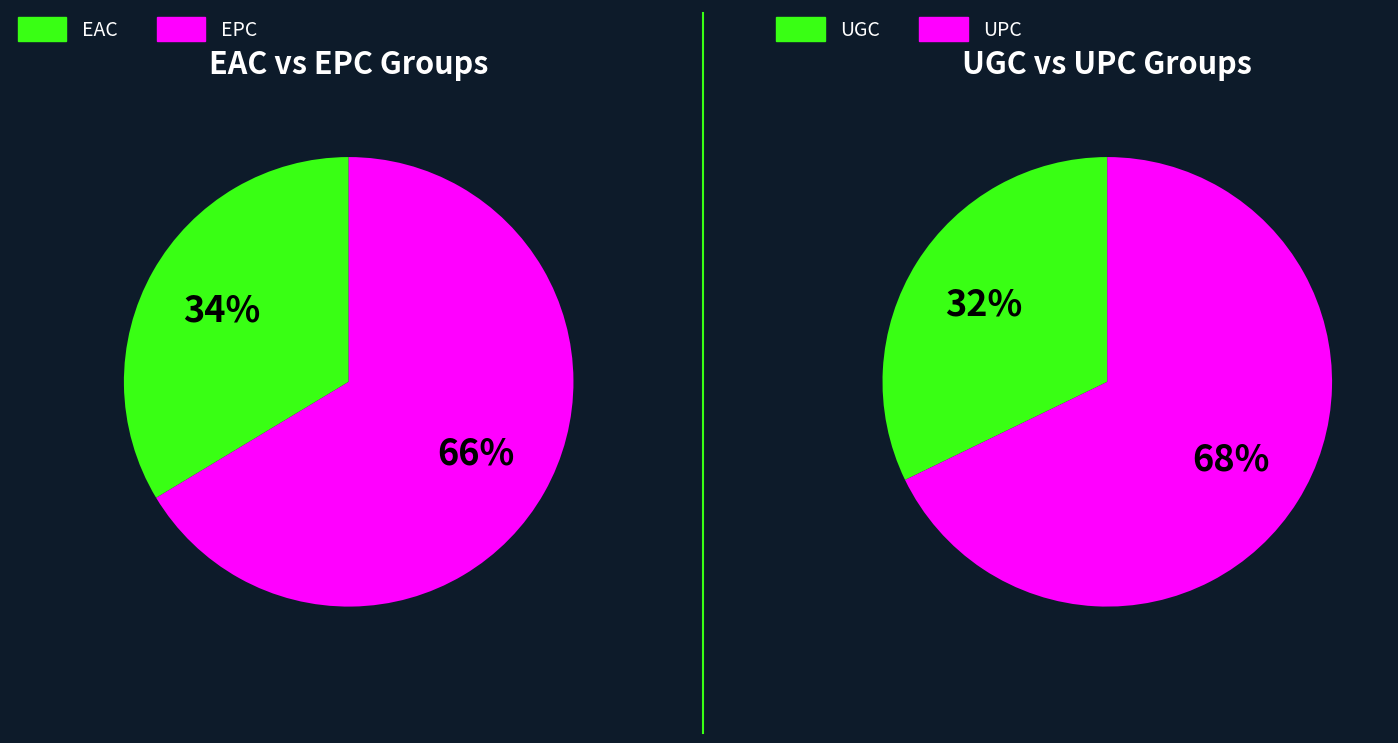

How many segments does this pie chart have?

4